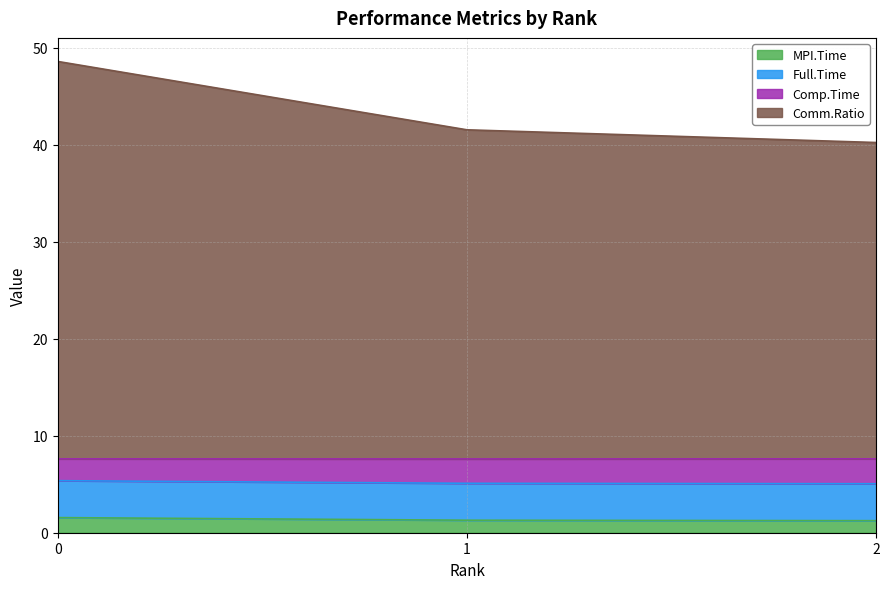

List the labels in order of MPI.Time value, smallest first.

2, 1, 0